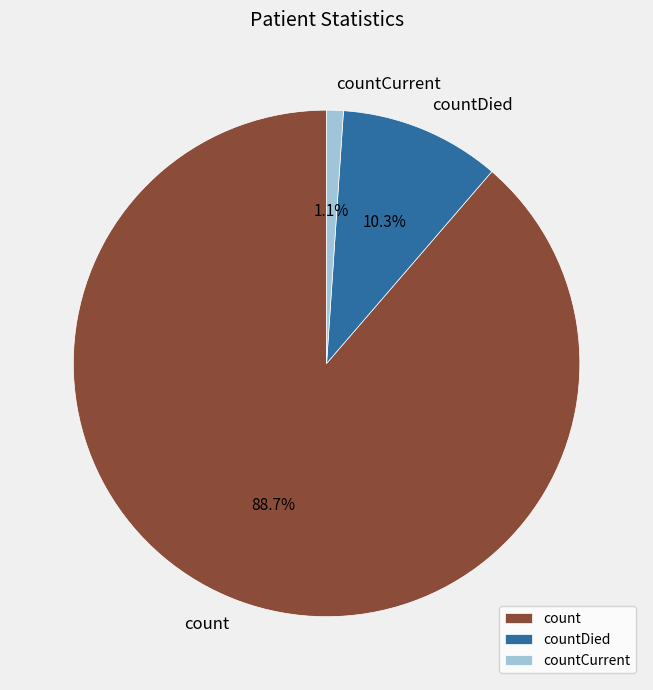

How many slices are in this pie chart?

3